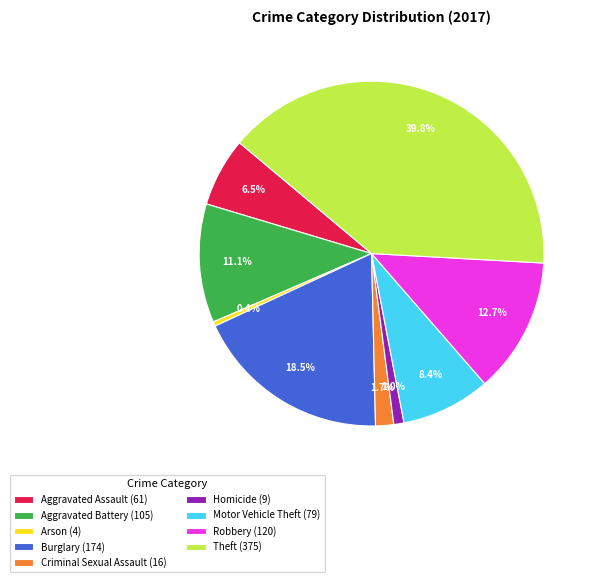

Is there a majority slice in this chart?

No